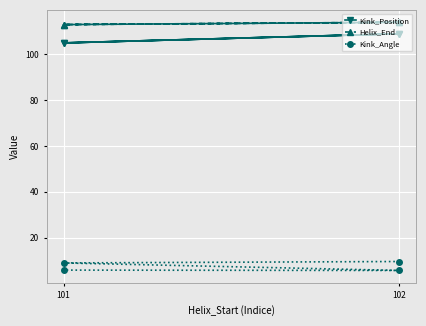

Rank the series at 101 from lowest to highest value.

Kink_Angle, Kink_Position, Helix_End